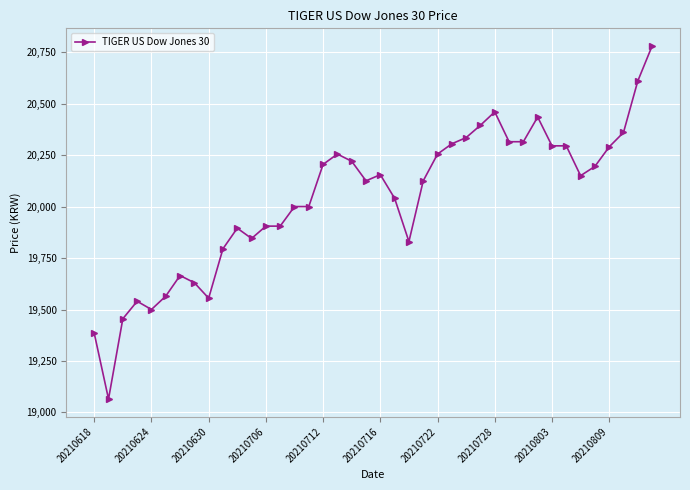

True or false: there are more than 0 points higher than both neighbors.

True